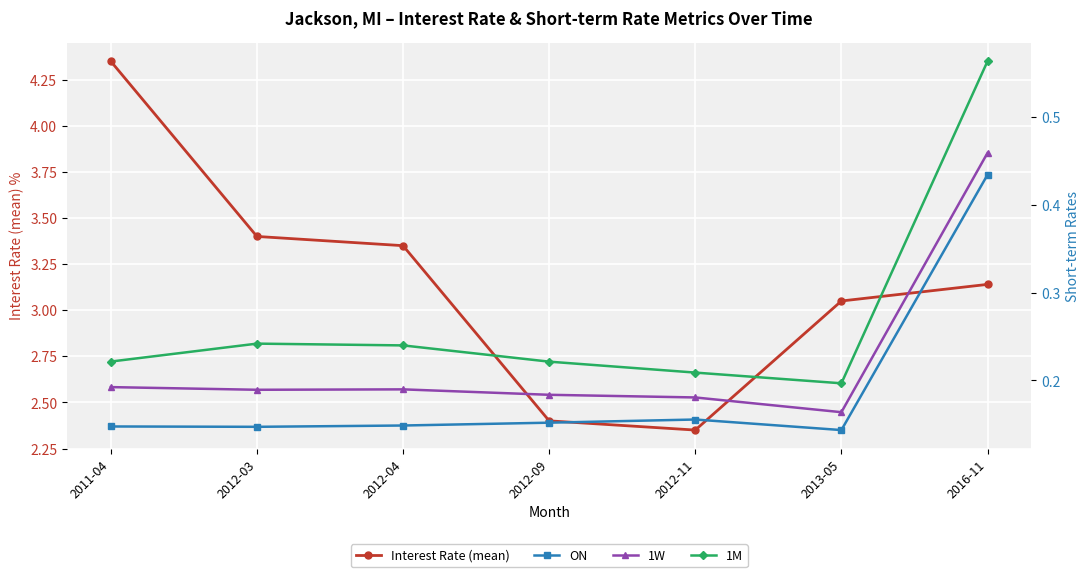

What is the approximate value of ON at 2013-05?

0.1